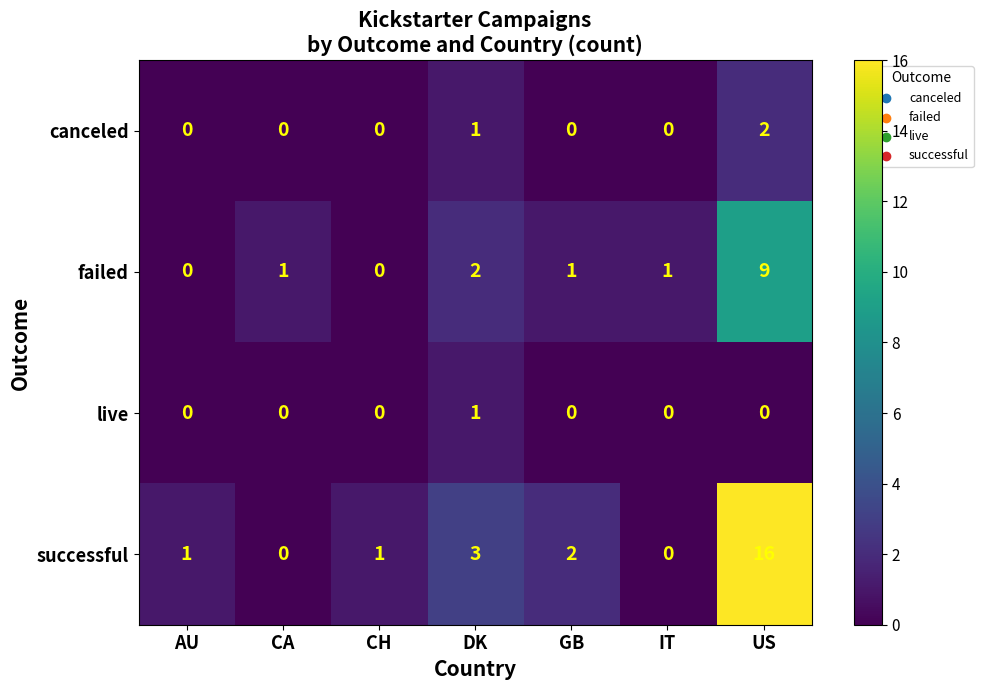

Rank the series by their maximum value, from highest to lowest.

successful, failed, canceled, live